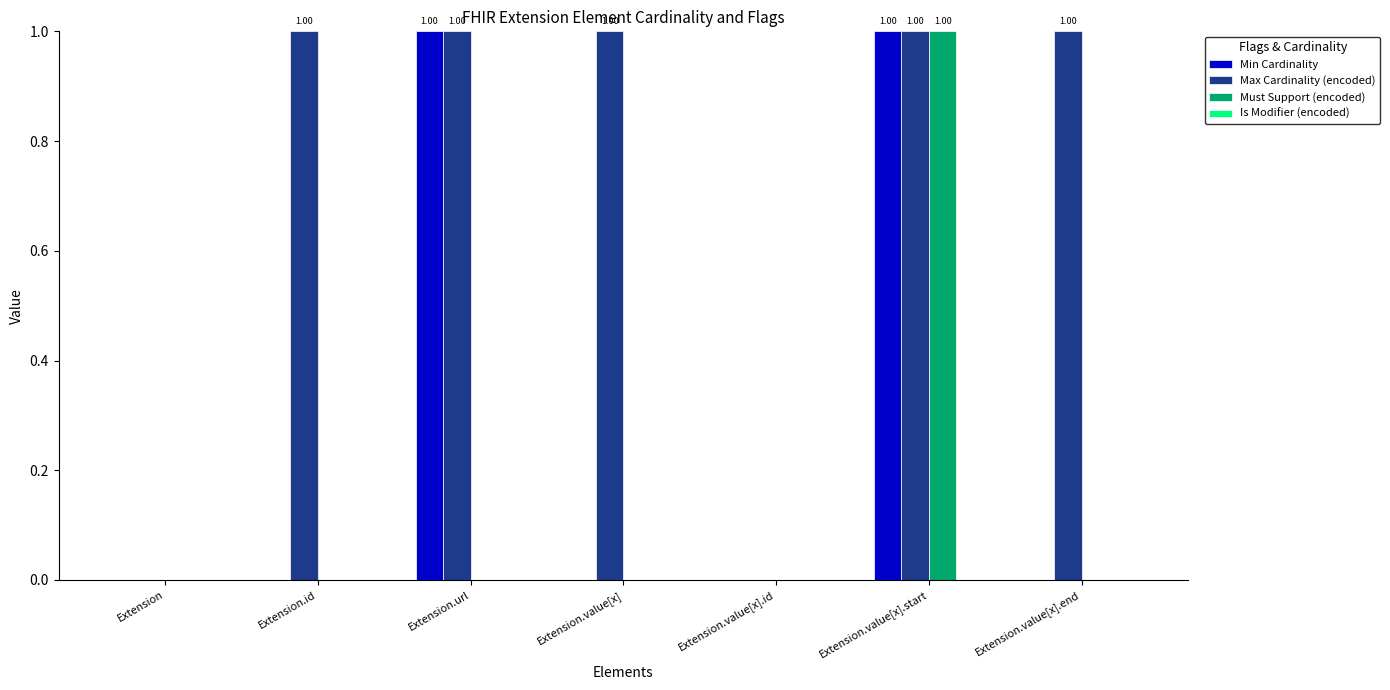

Which series has the largest total across all categories?

Max Cardinality (encoded)